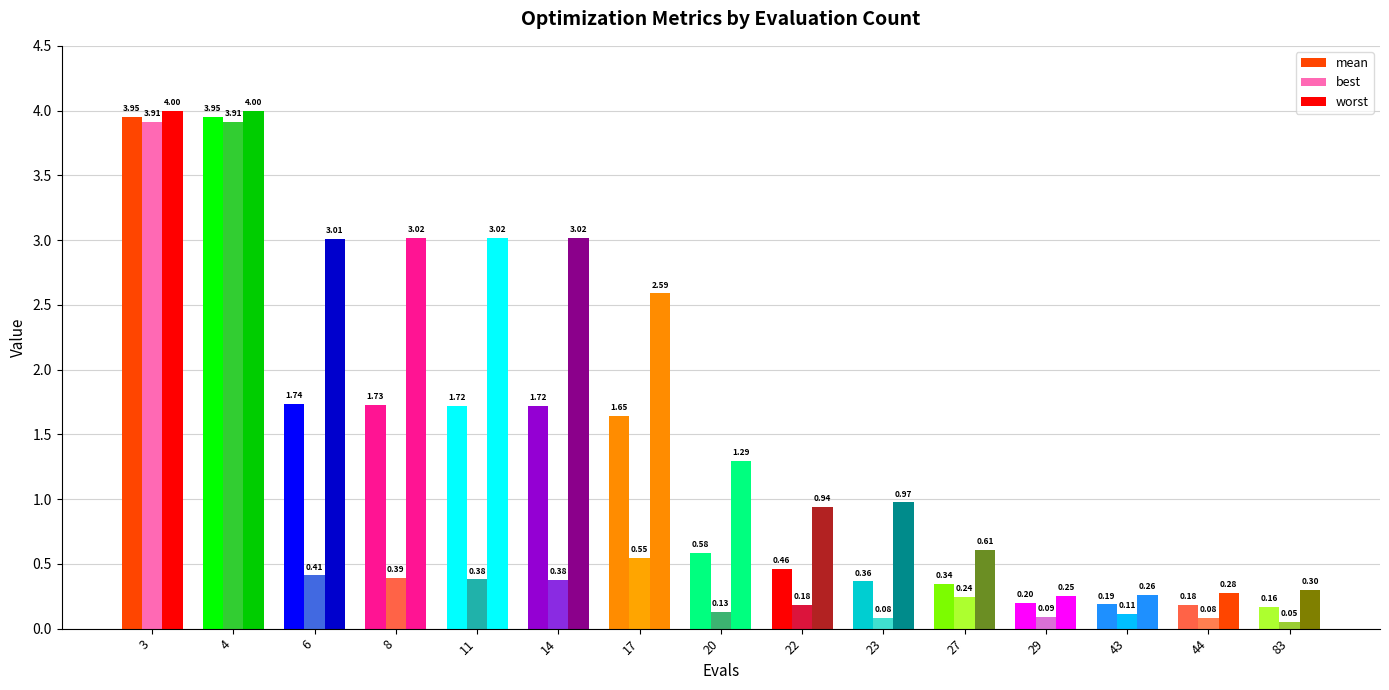

True or false: mean has a value of 0.3 at 43.

False